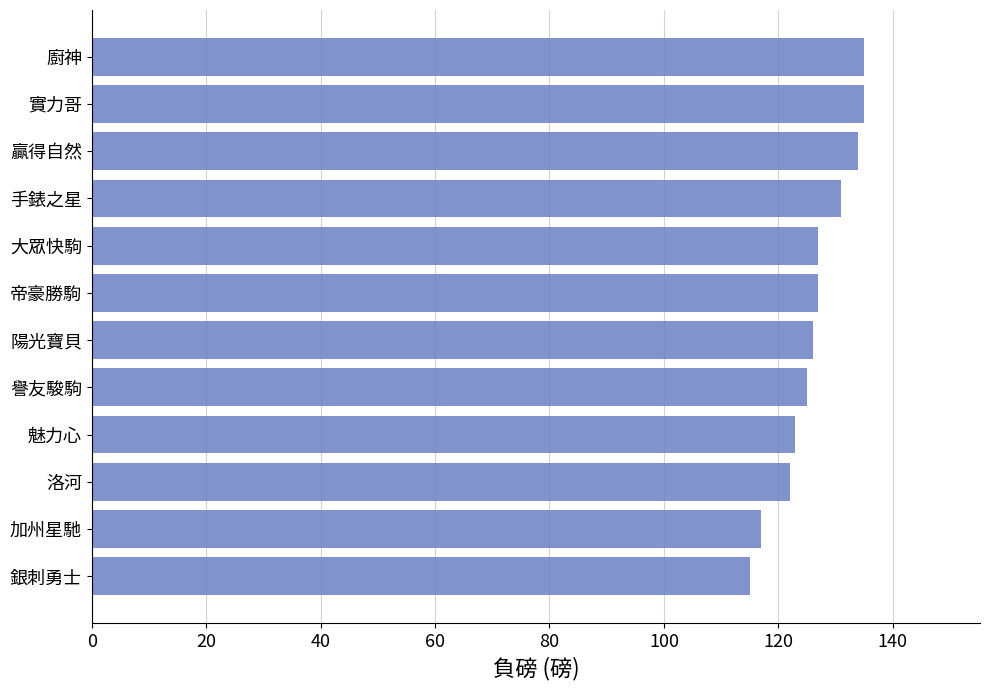

What is the smallest value displayed?

115